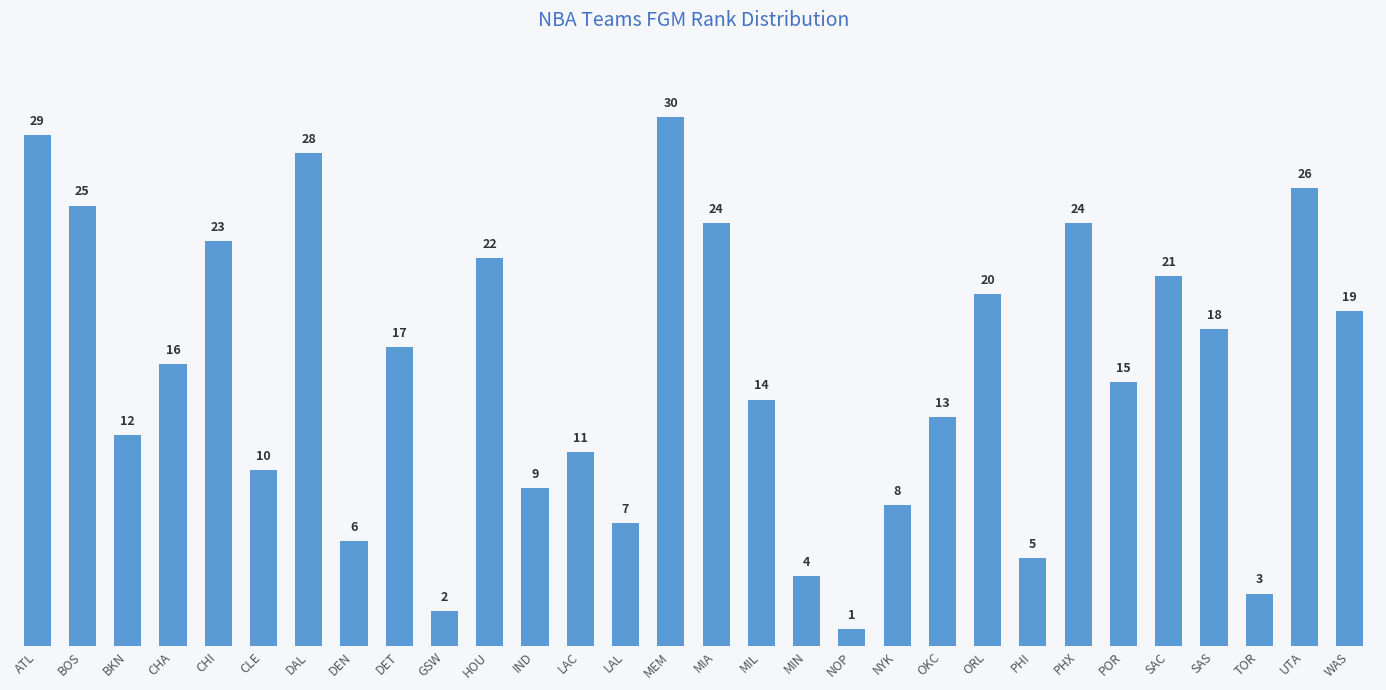

Reading left to right, transcribe all the data shown in this chart.

29	25	12	16	23	10	28	6	17	2	22	9	11	7	30	24	14	4	1	8	13	20	5	24	15	21	18	3	26	19